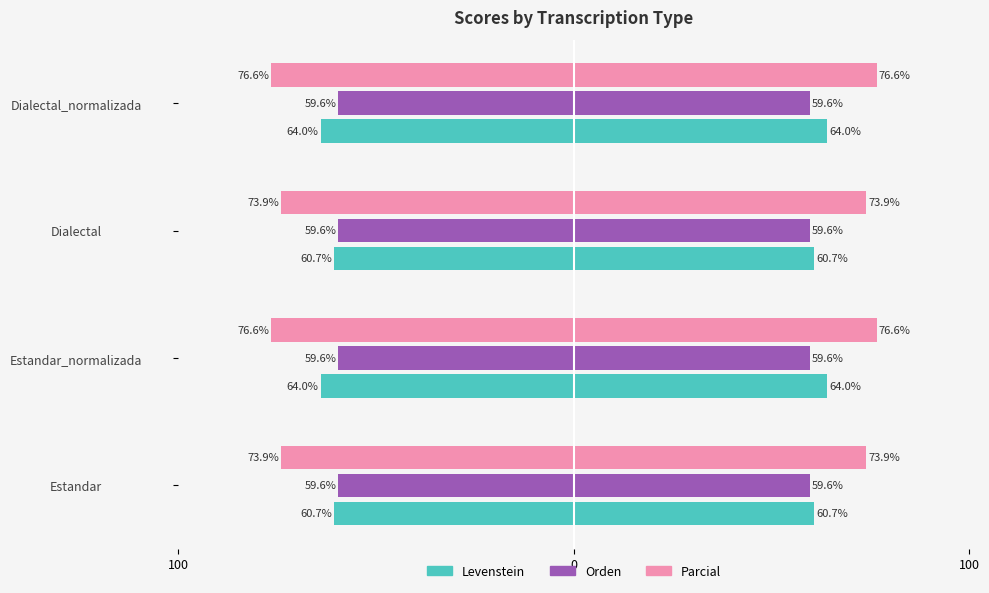

What is the value of the 4th bar from the left?

-64.0